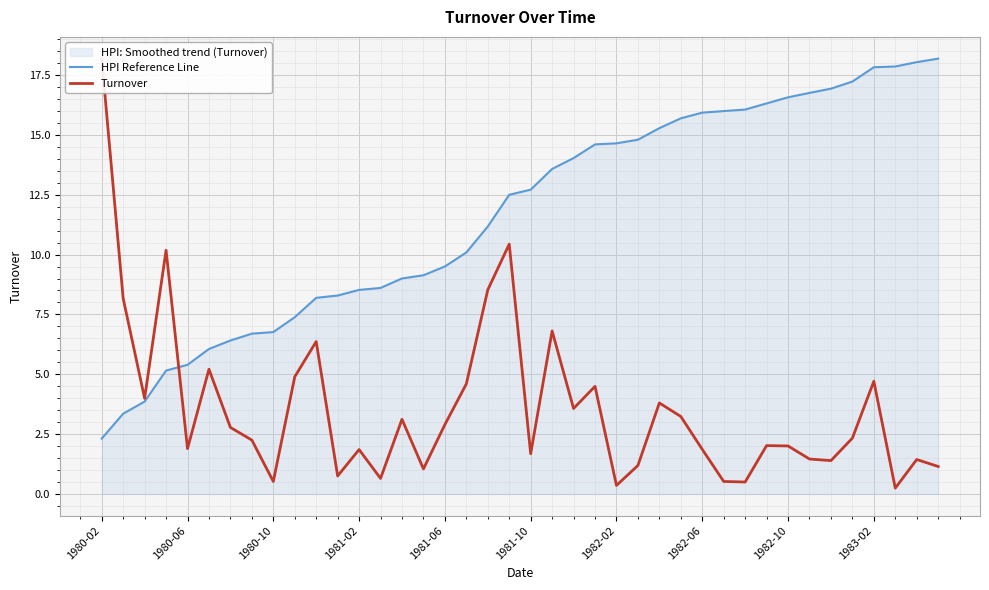

Is it true that HPI Reference Line equals 27.0 at 1982-10?

False